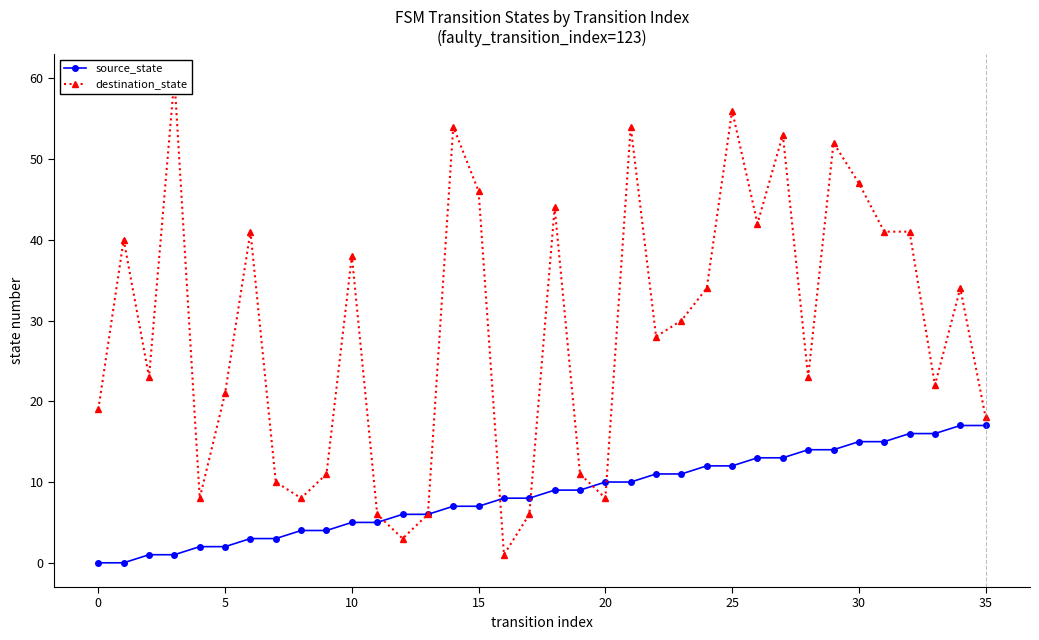

What is the highest value of the source_state series?

17